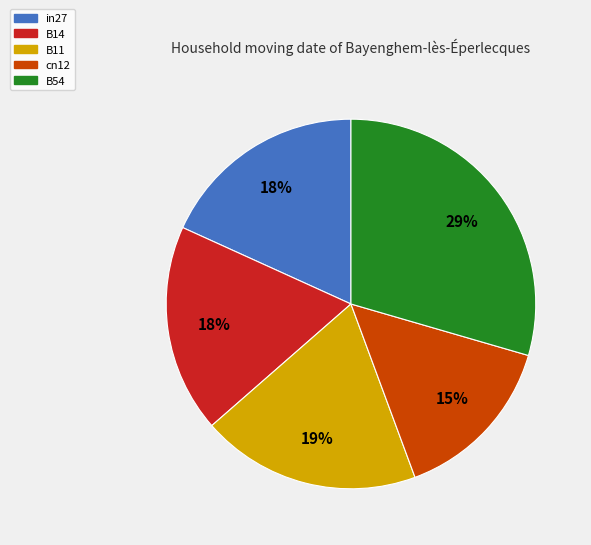

Does any single category account for the majority?

No